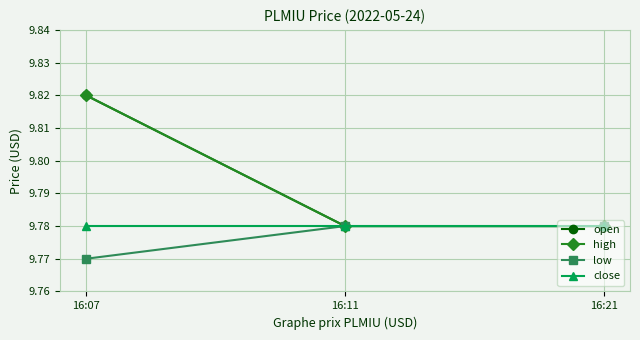

Does the chart display data point markers on the line(s)?

Yes